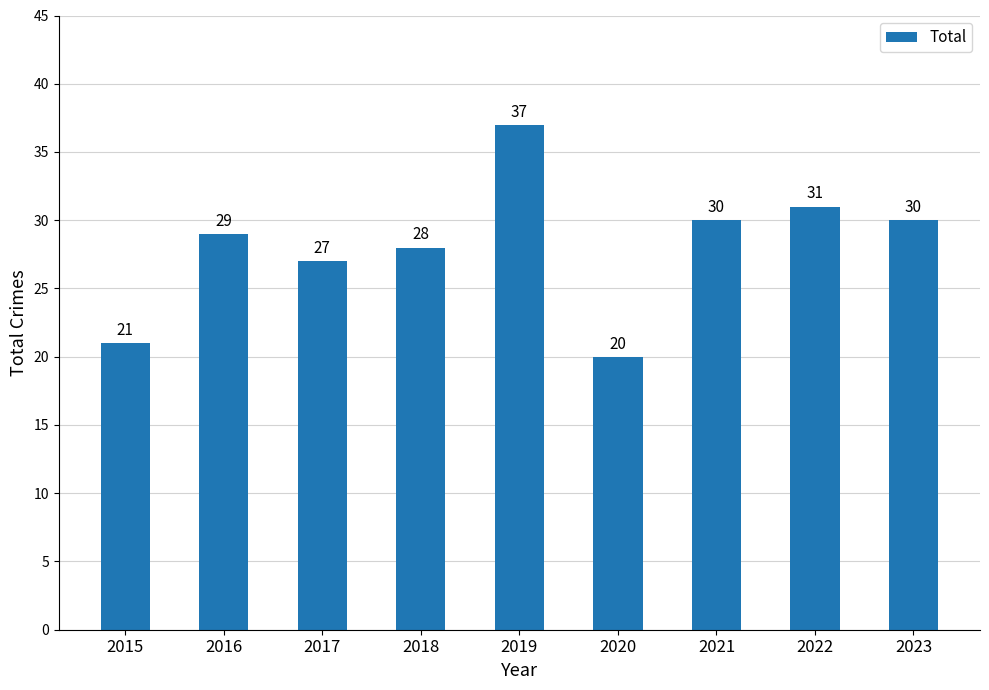

The value at 2021 is 12. True or false?

False